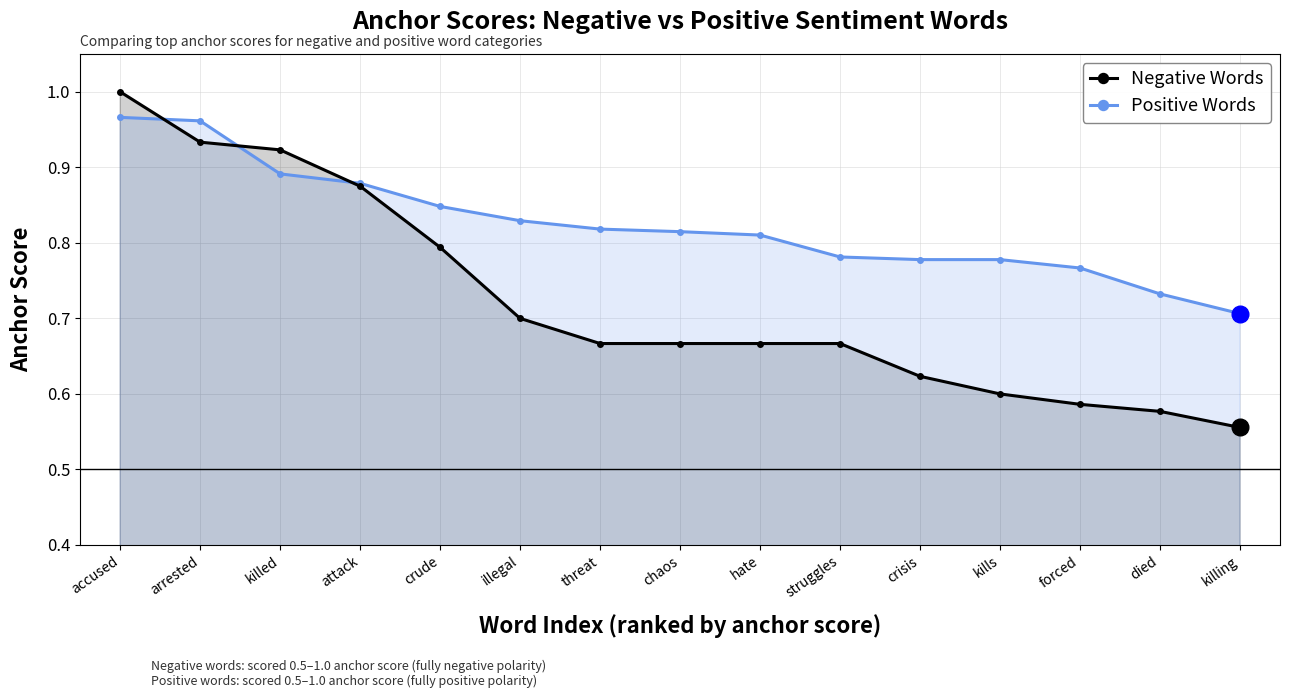

Which category has the lowest value across all series?

killing